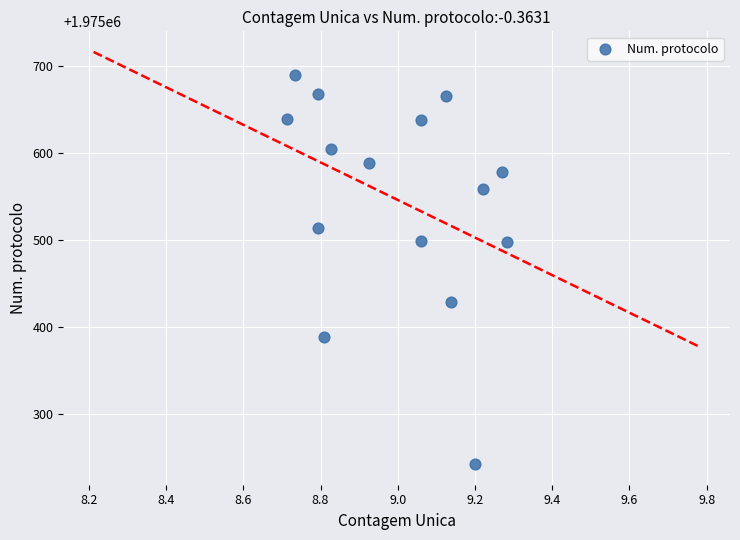

What is the range of Y values (max minus min)?

448